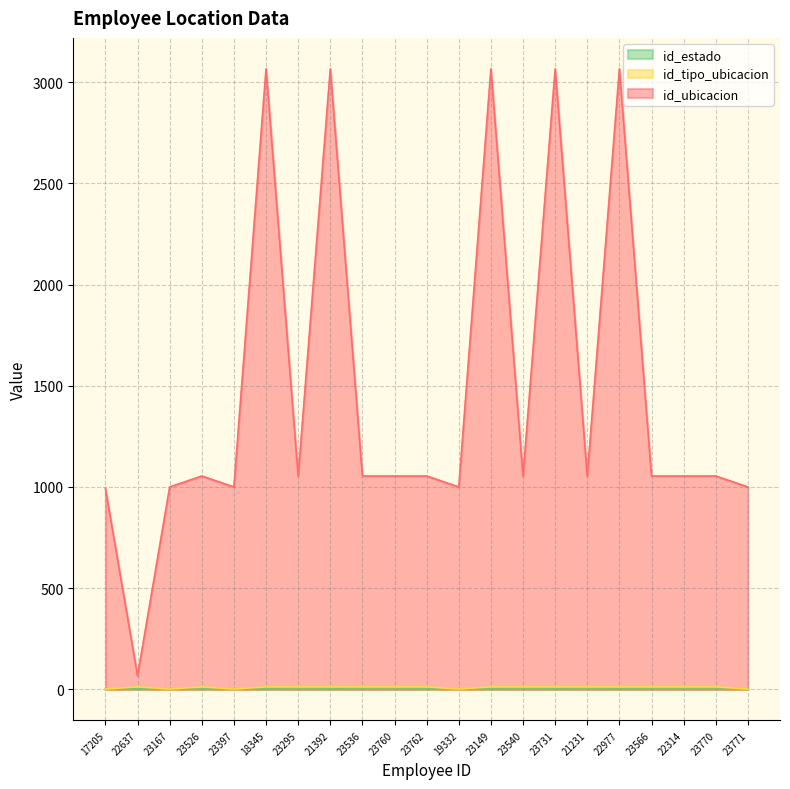

What is the difference between the highest and lowest values at 21392?

3064